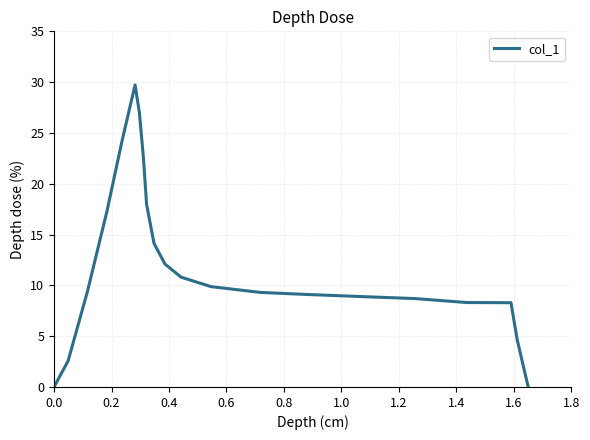

What is the difference between the maximum and minimum values?

29.7